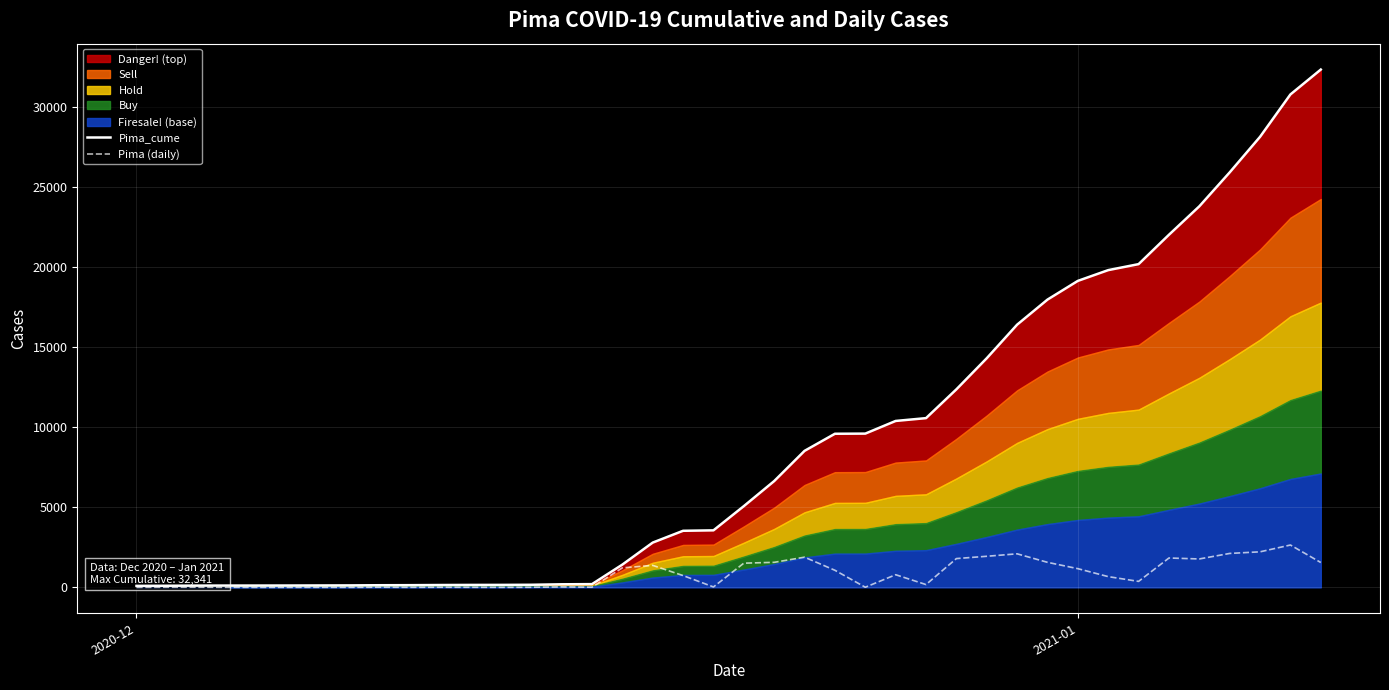

Is the value of Pima_cume at 2020-12 greater than the value of Pima (daily) at 24?

Yes